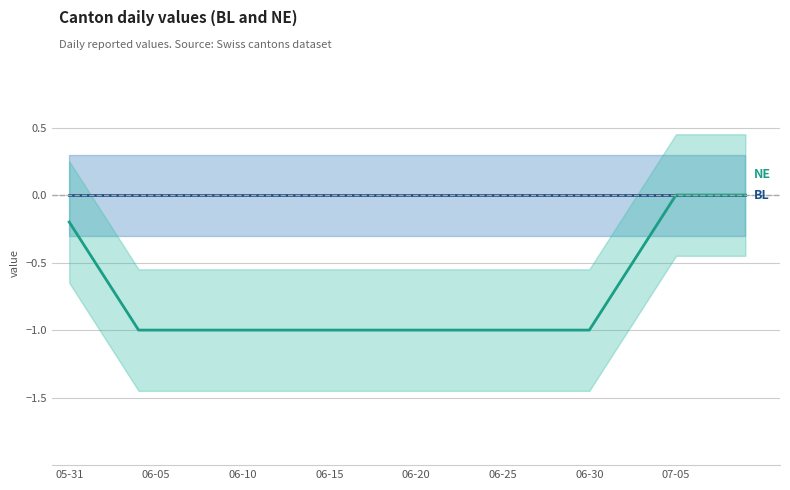

True or false: NE and BL intersect in this chart.

False